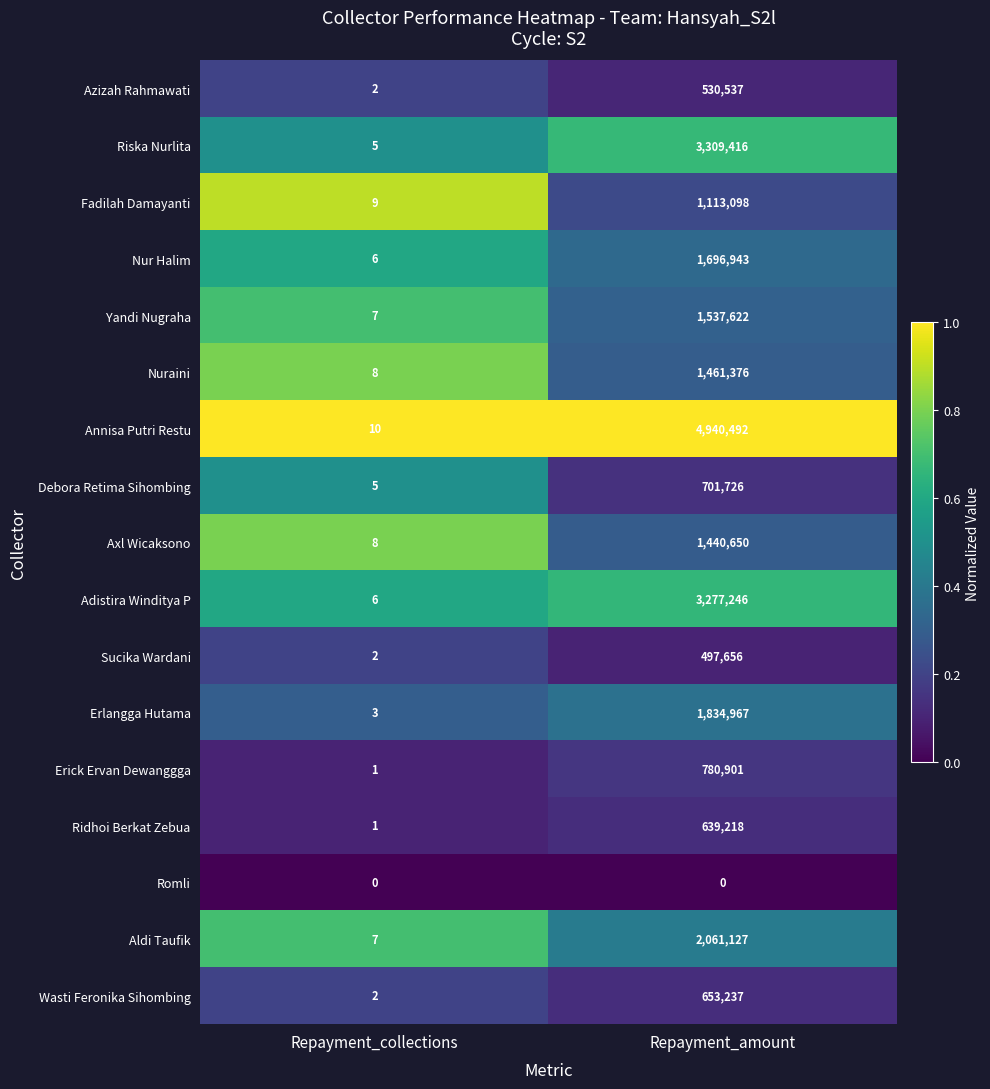

What is the sum of all Erlangga Hutama values?

1834970